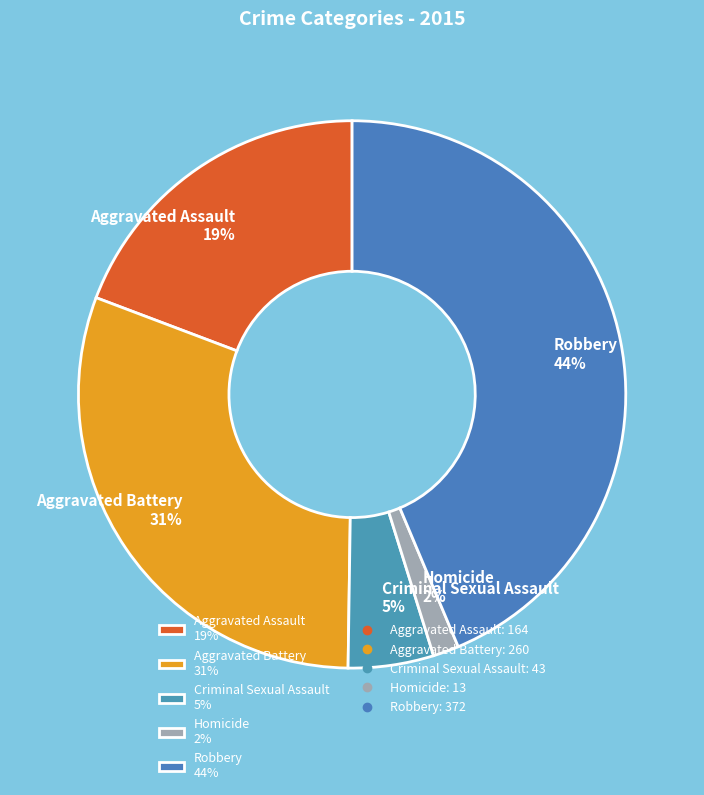

To the nearest percent, what percentage of the pie is Aggravated Battery?

31%